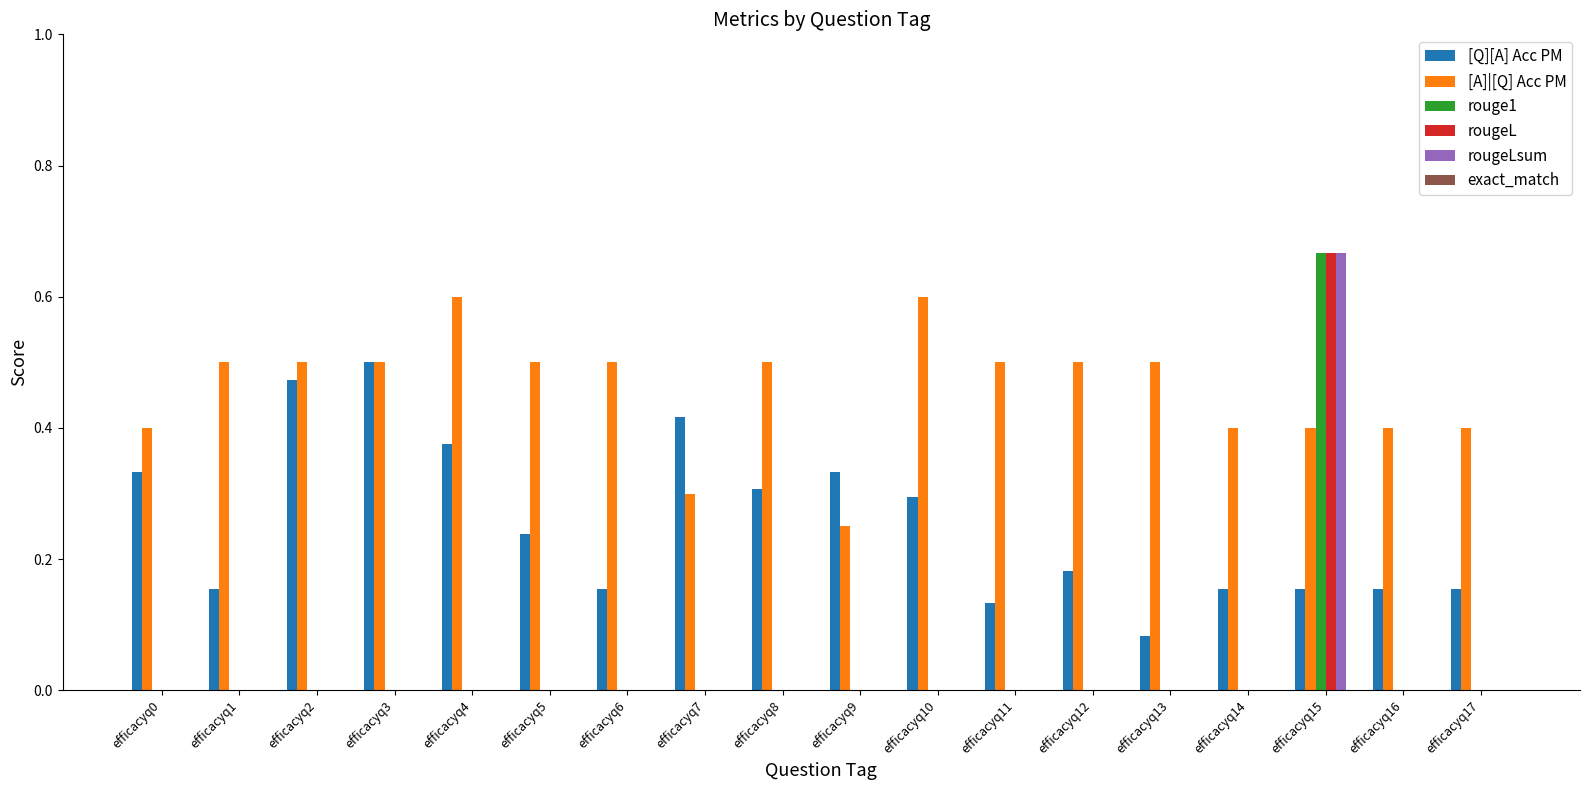

Is the value of rougeL at efficacyq2 greater than the value of [Q][A] Acc PM at efficacyq17?

No